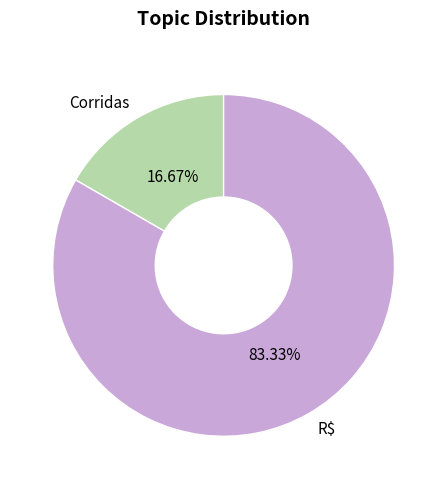

Does R$ account for over 50% of the chart?

Yes